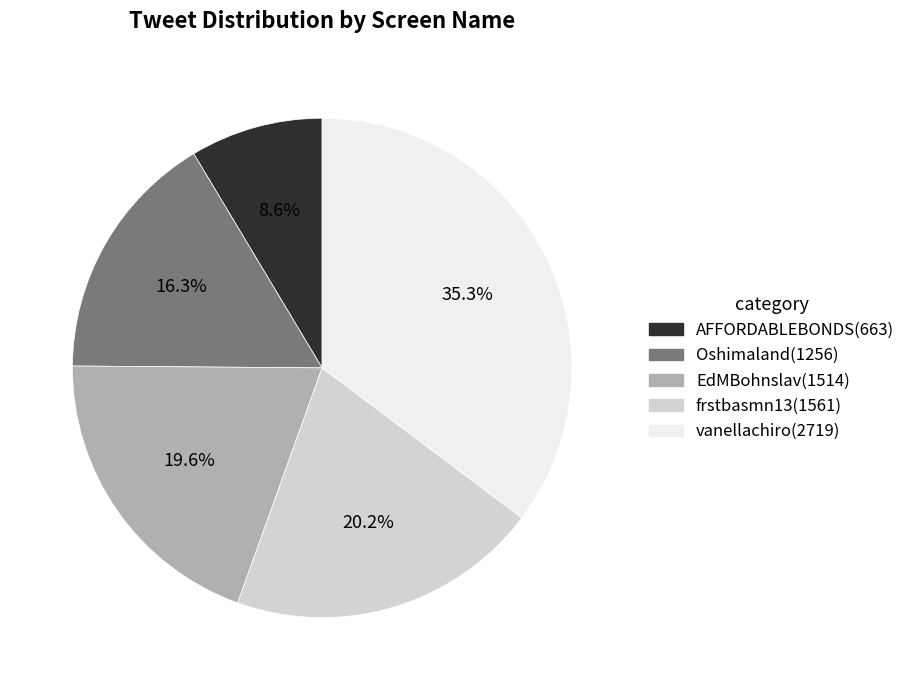

True or false: Oshimaland accounts for 16% of the total.

True